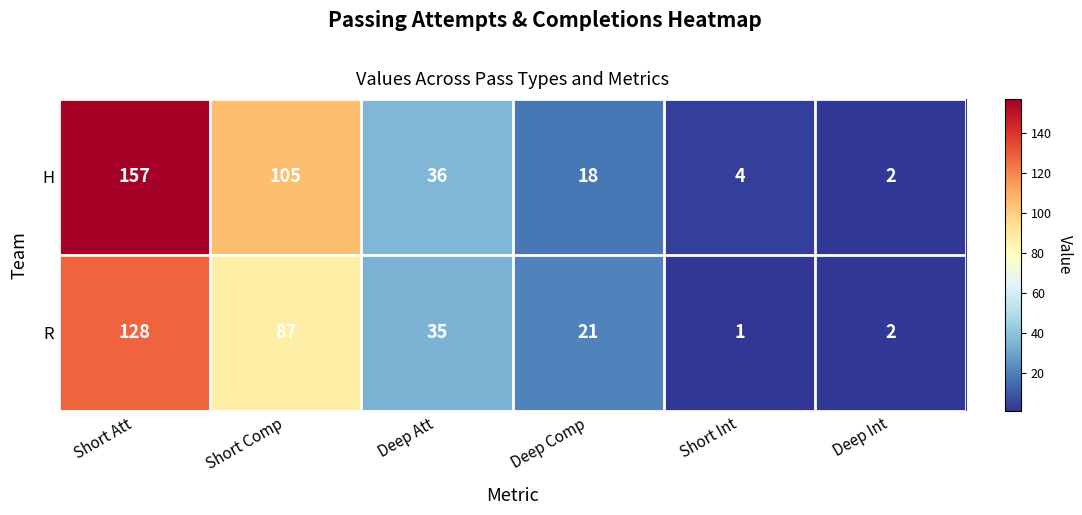

What is the spread (max minus min) of values at Short Comp?

18